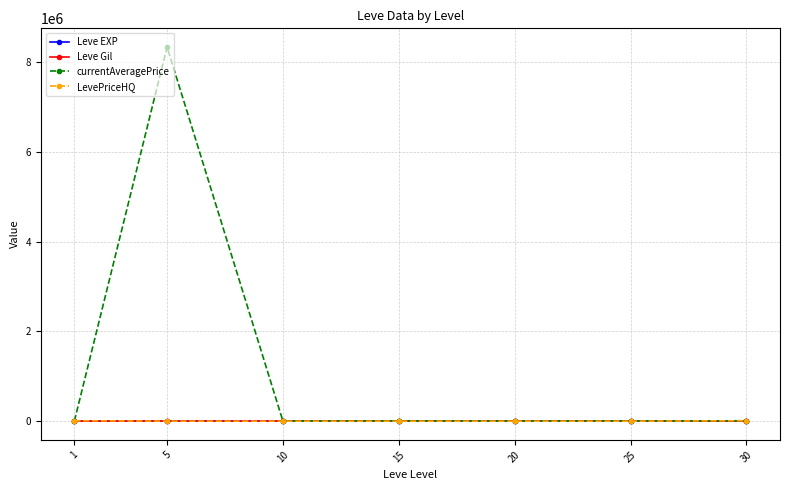

Which series has the widest spread of values?

currentAveragePrice